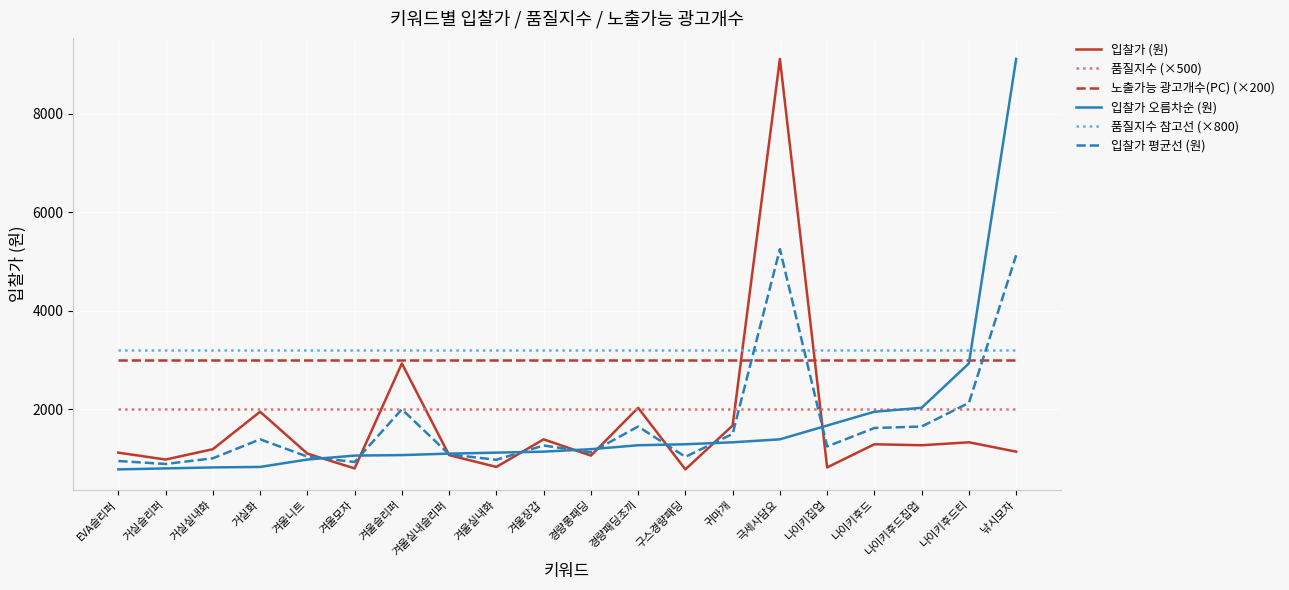

What is the maximum value for 품질지수 (×500)?

2000